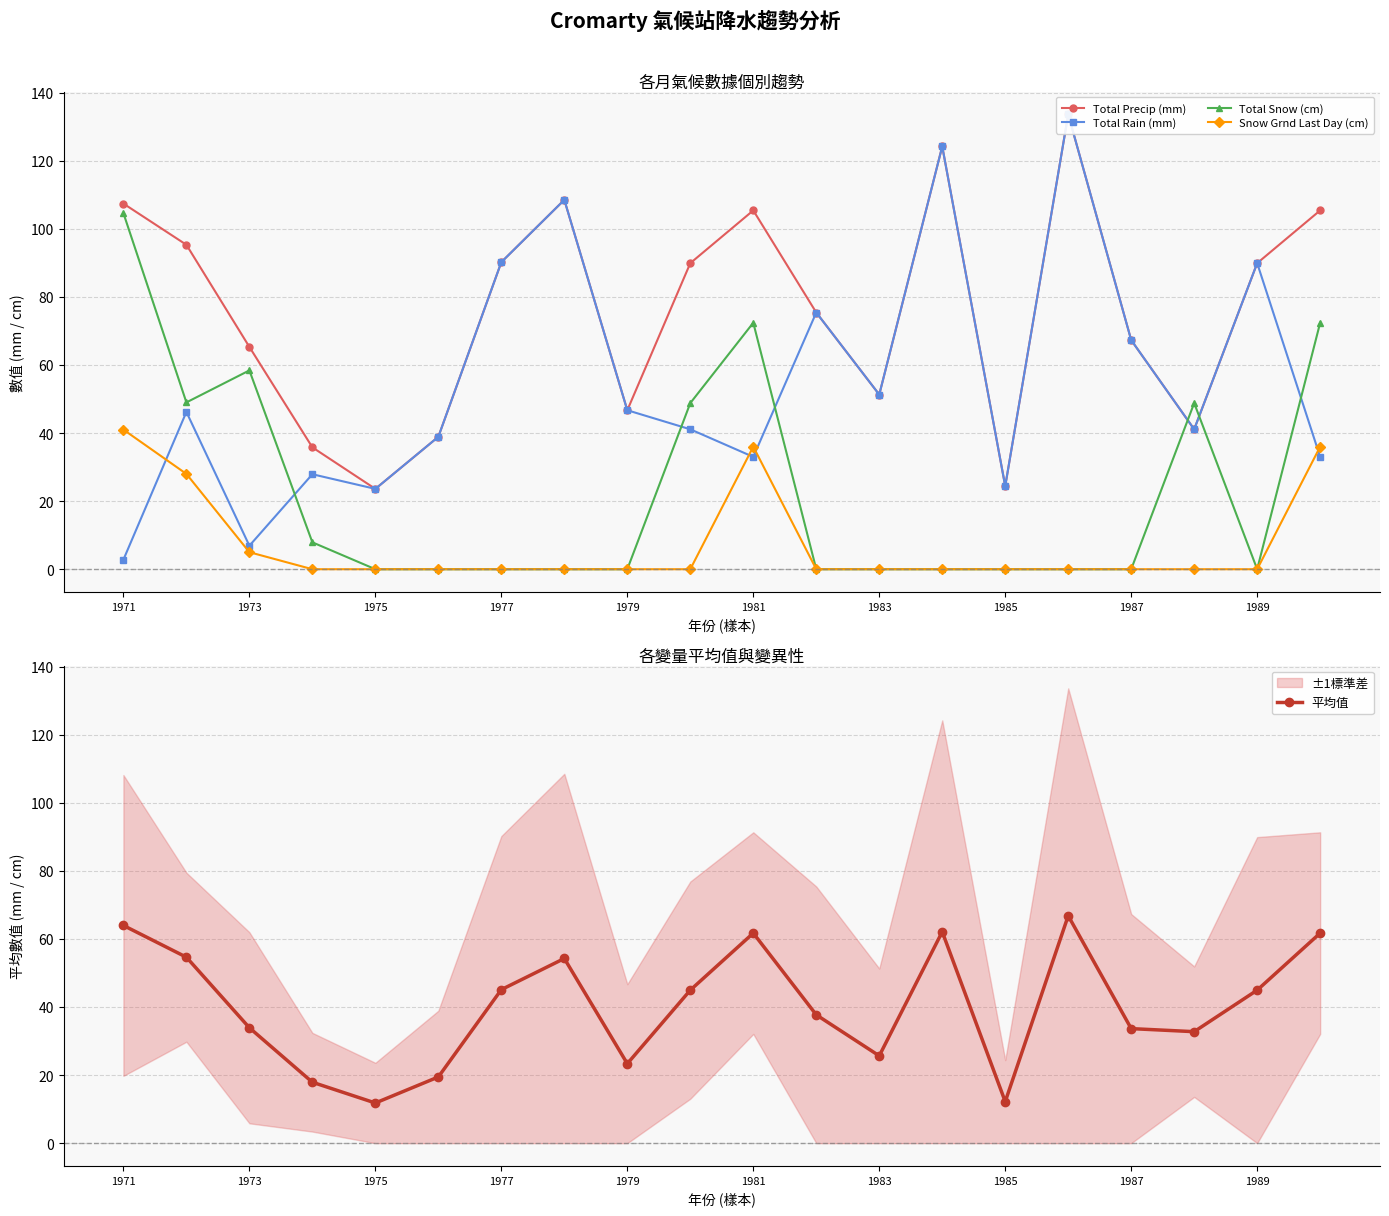

The Snow Grnd Last Day (cm) series shows -15.0 at 1979. True or false?

False